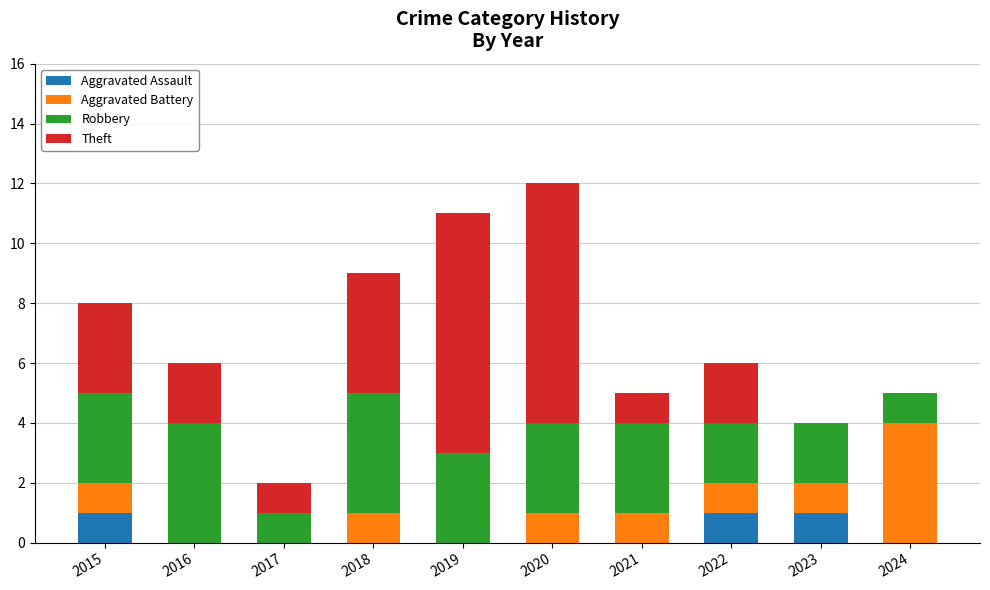

What is the total value across all series at 2019?

11